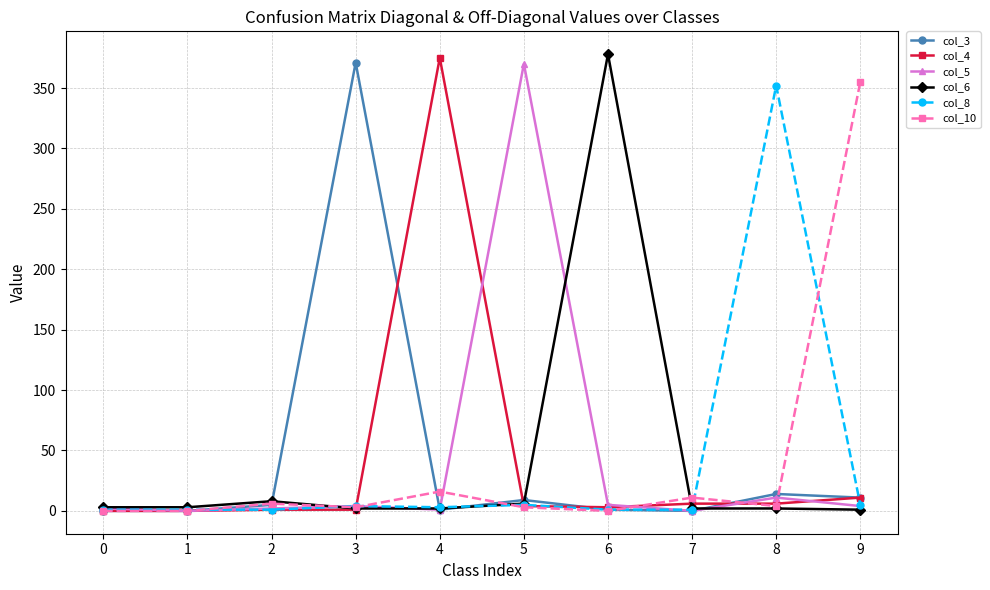

True or false: col_4 and col_6 cross at least once.

True